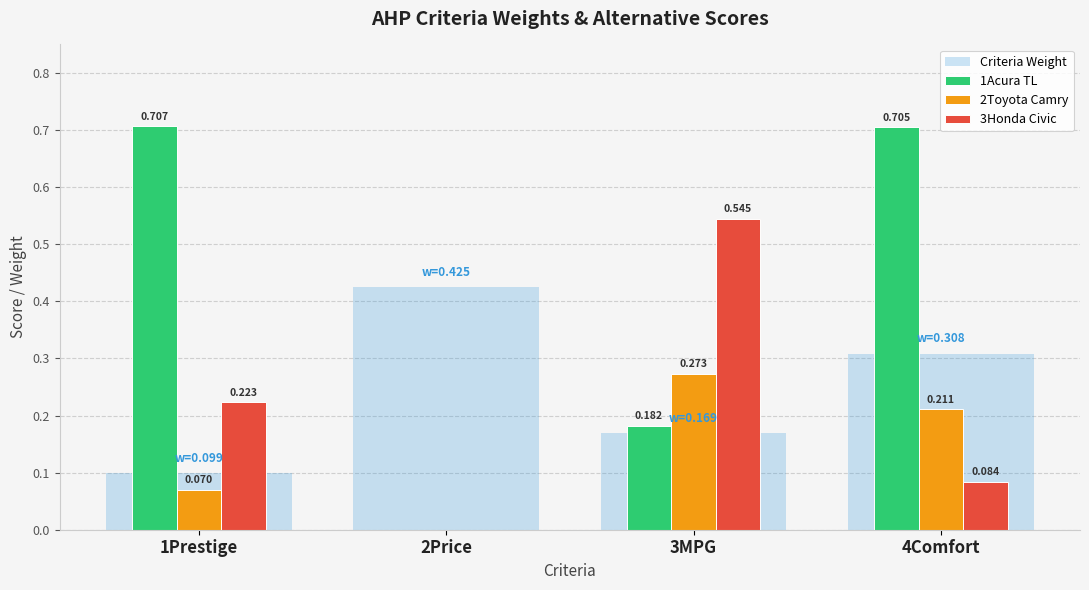

Which series changed the most between 2Price and 4Comfort?

1Acura TL